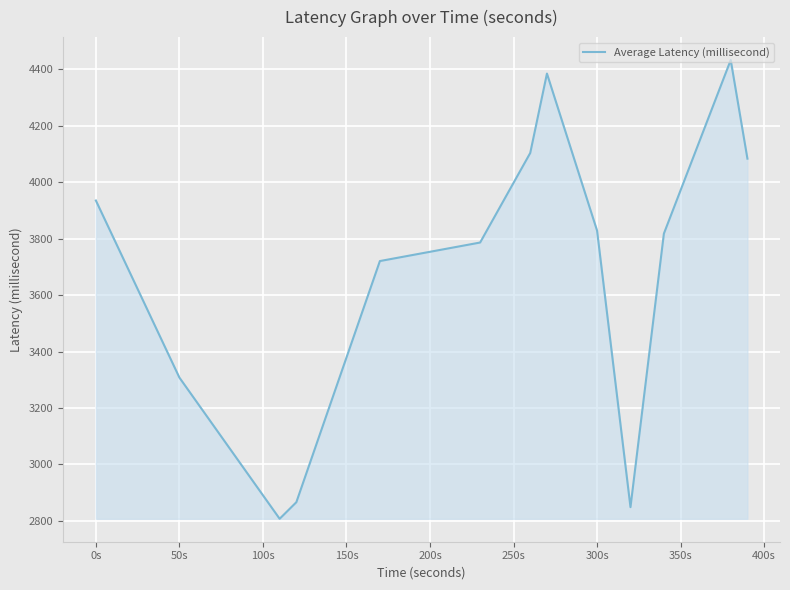

What is the difference between the maximum and minimum values?

1626.0